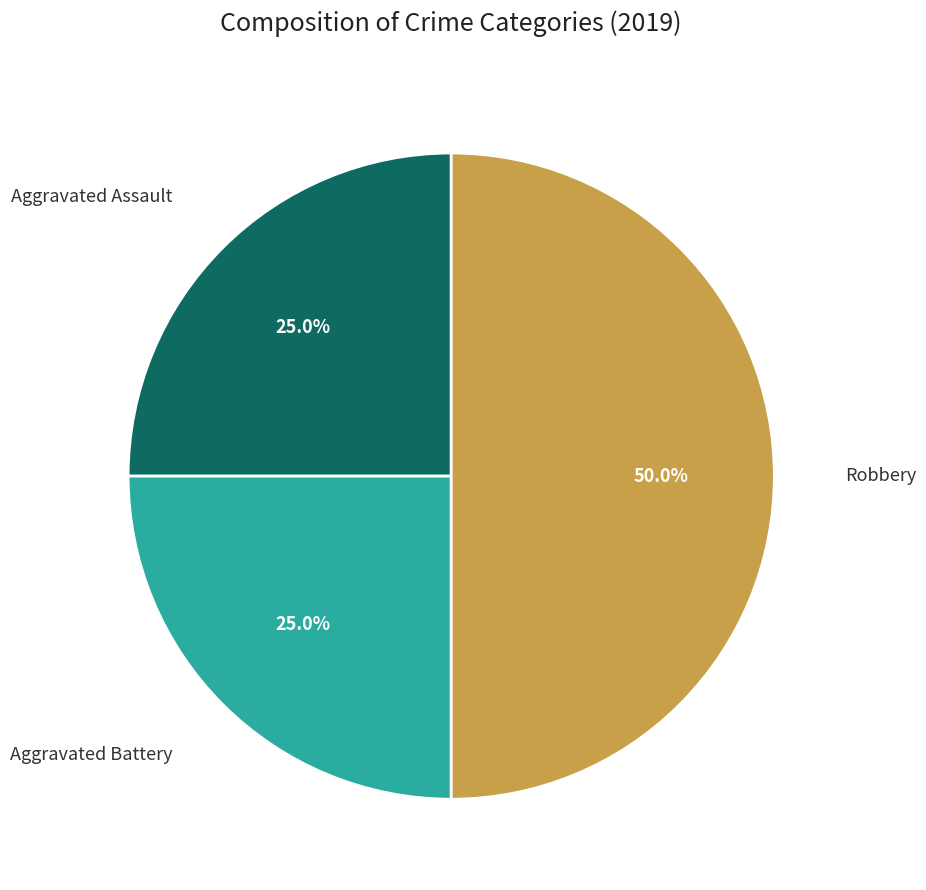

To the nearest percent, what portion does Aggravated Battery represent?

25%